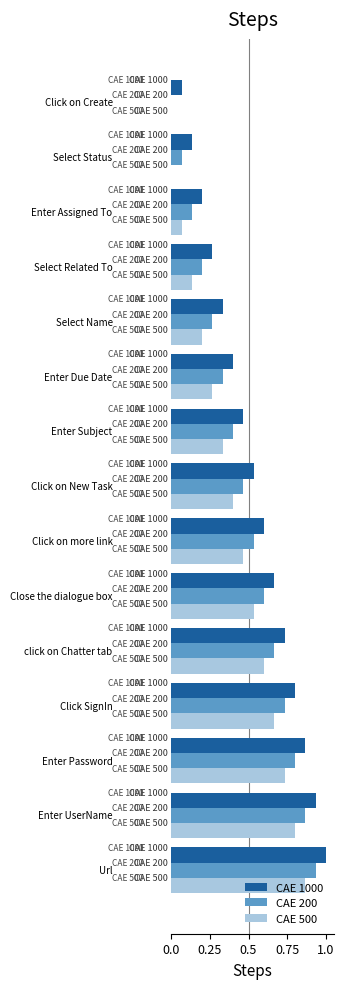

What is the greatest value displayed?

1.0